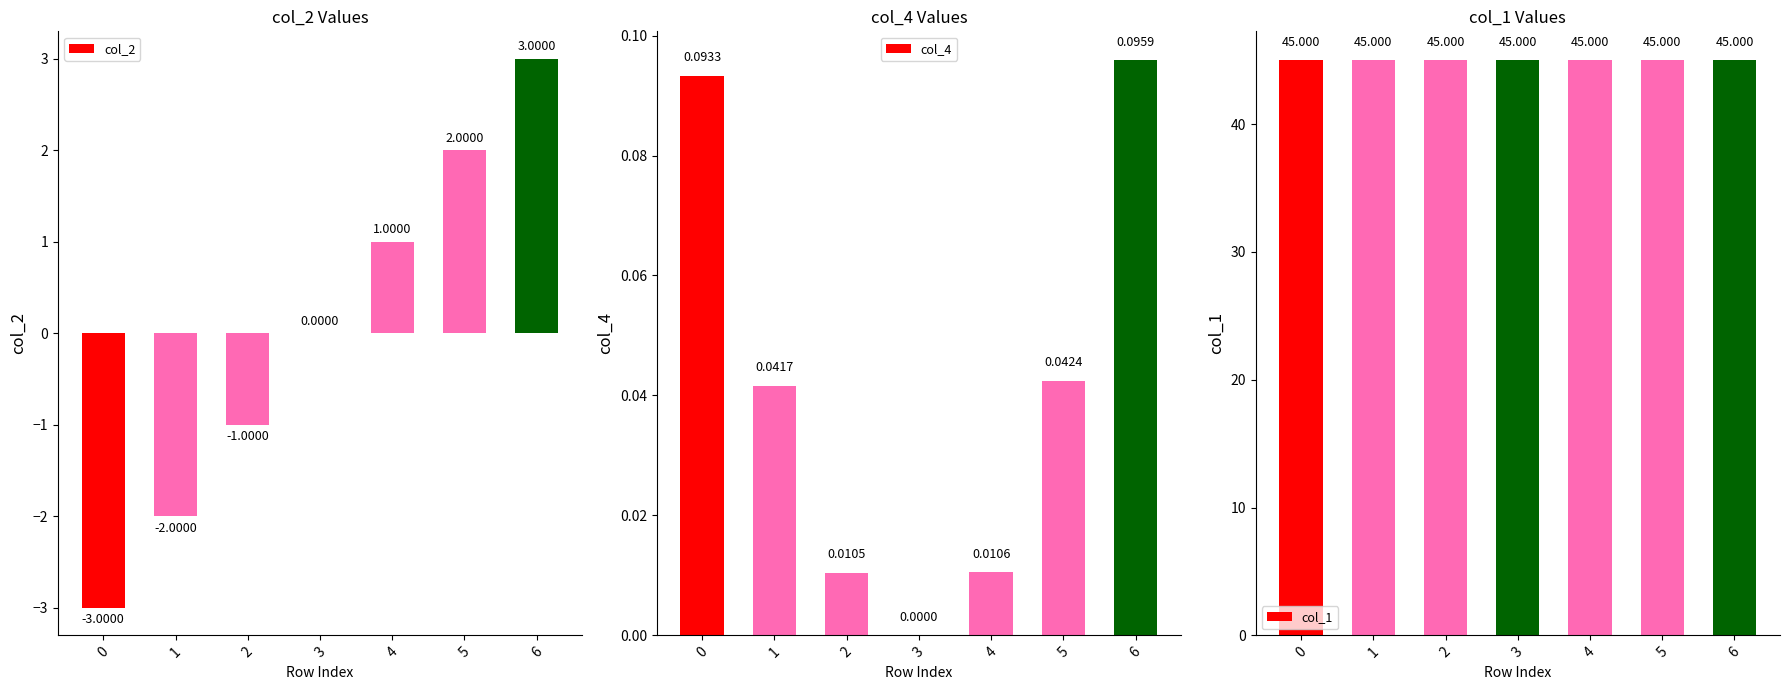

Which series has the widest spread of values?

col_2